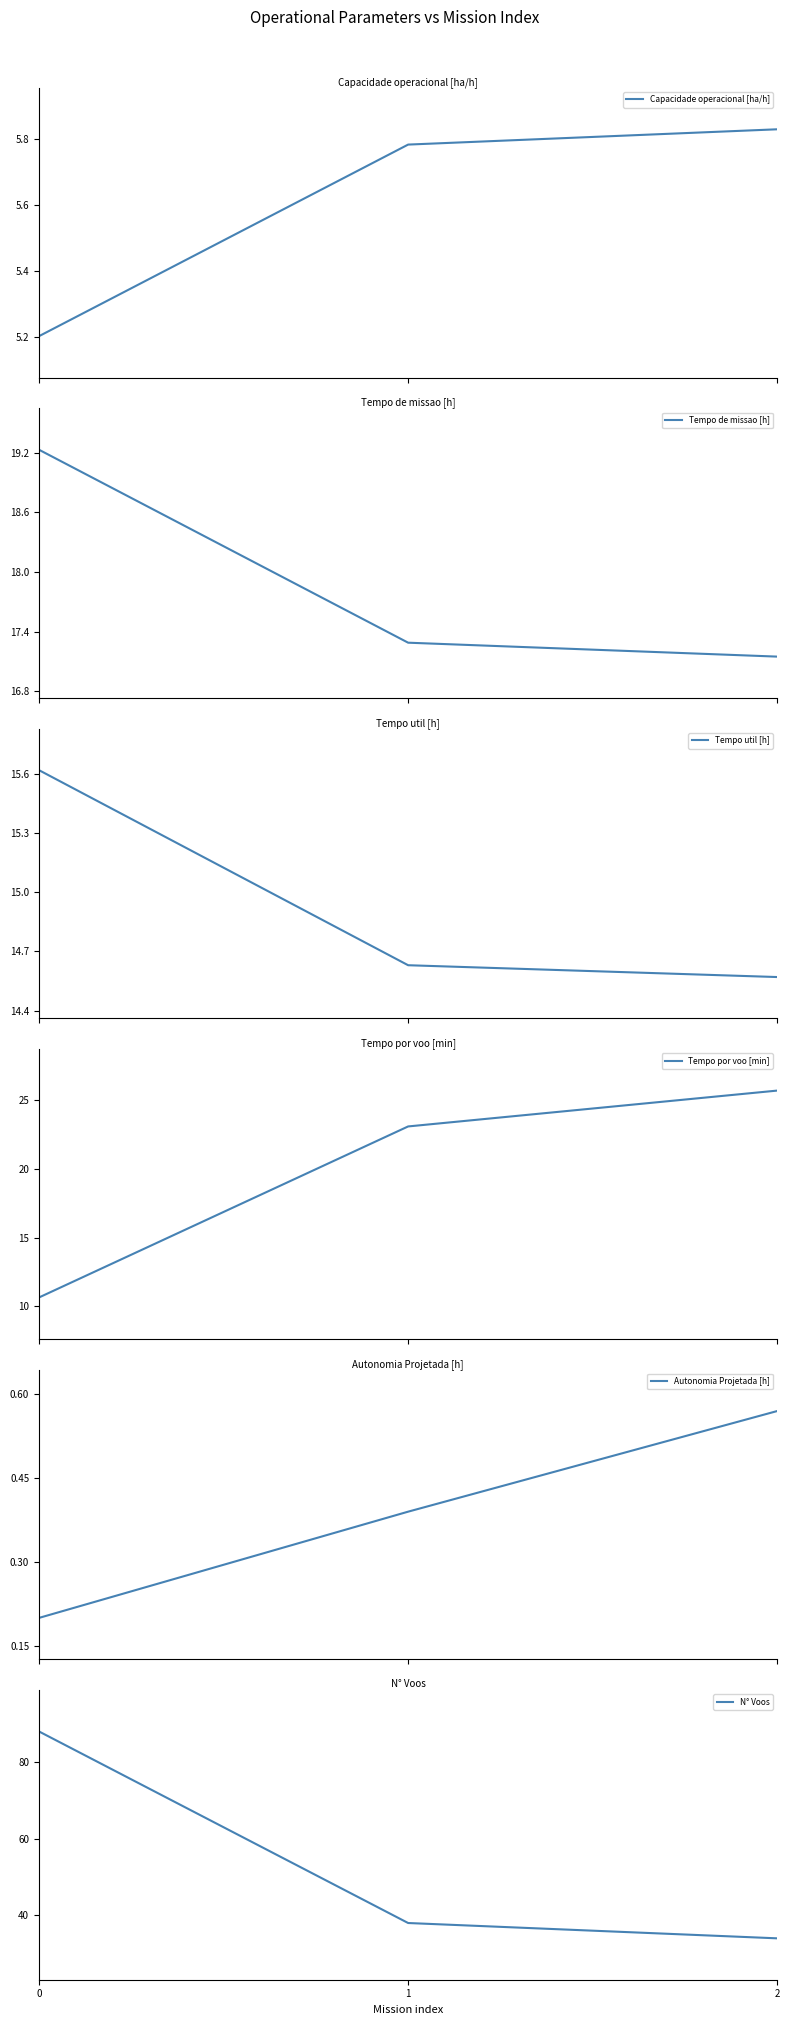

What is the difference between the maximum and minimum values in the Tempo util [h] series?

1.0